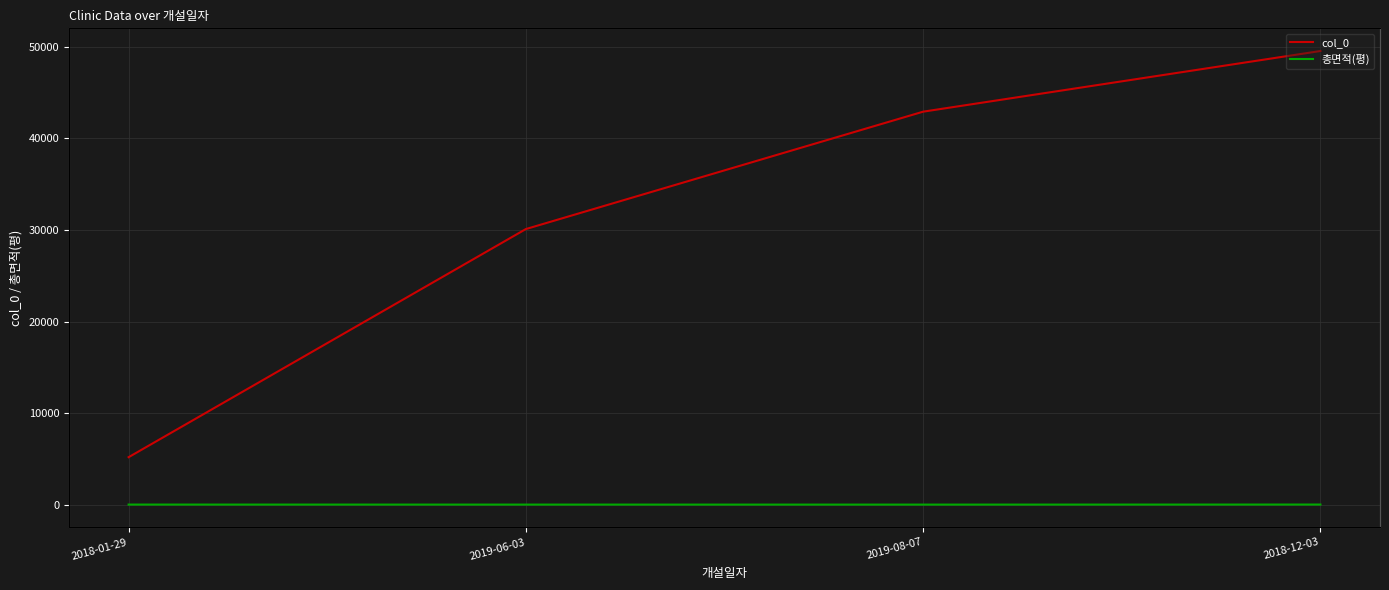

Reading left to right, extract all data points from this chart.

col_0: 2018-01-29=5227.0	2019-06-03=30103.0	2019-08-07=42902.0	2018-12-03=49516.0
총면적(평): 2018-01-29=61.2	2019-06-03=59.1	2019-08-07=58.0	2018-12-03=63.8